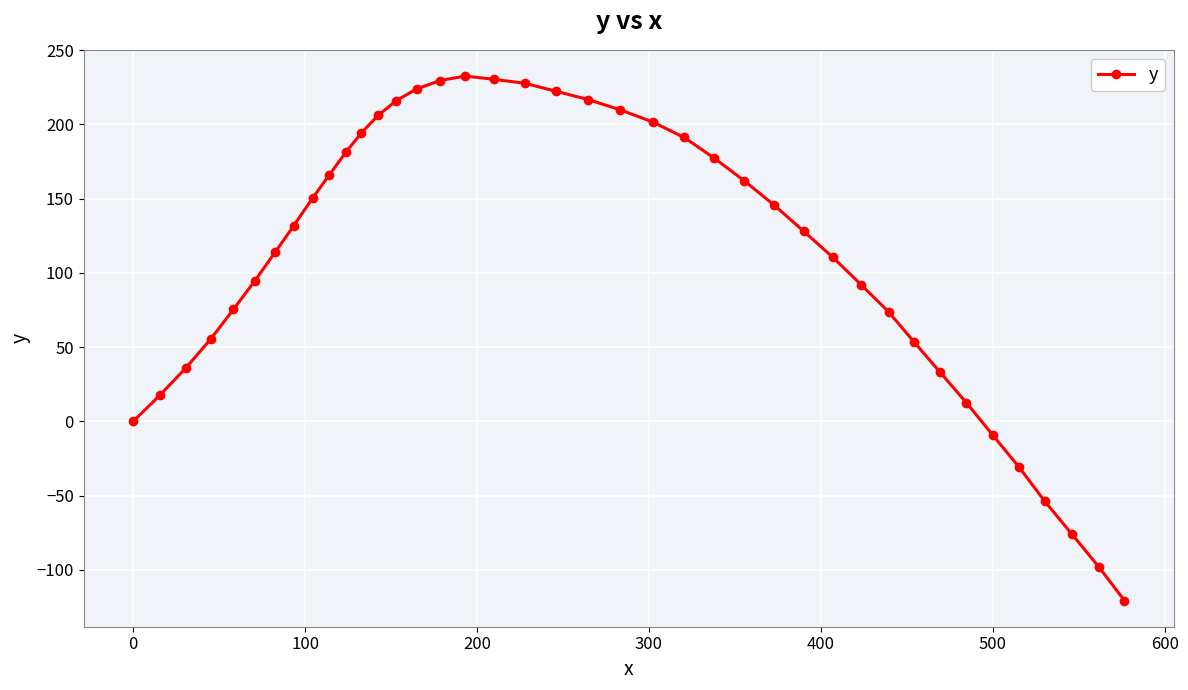

What is the value of the 4th point from the left?

55.3